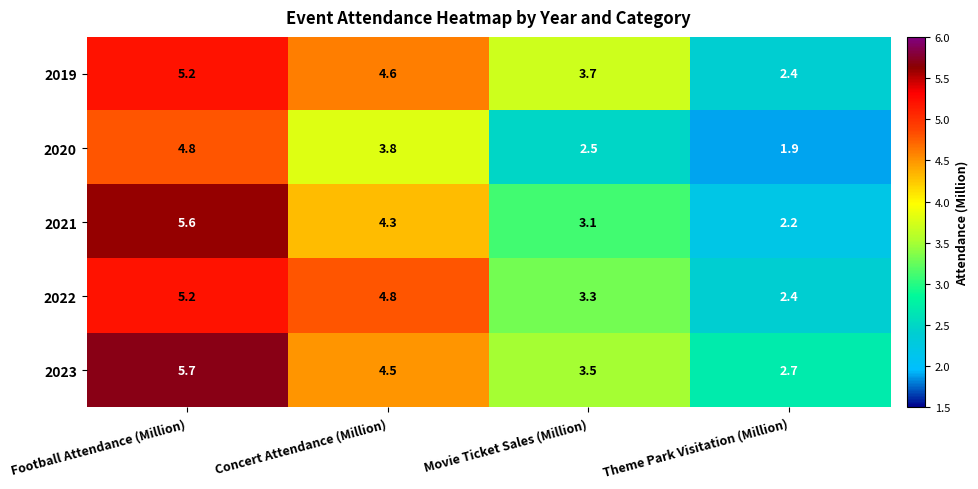

At Concert Attendance (Million), list the series in order from largest to smallest.

2022, 2019, 2023, 2021, 2020